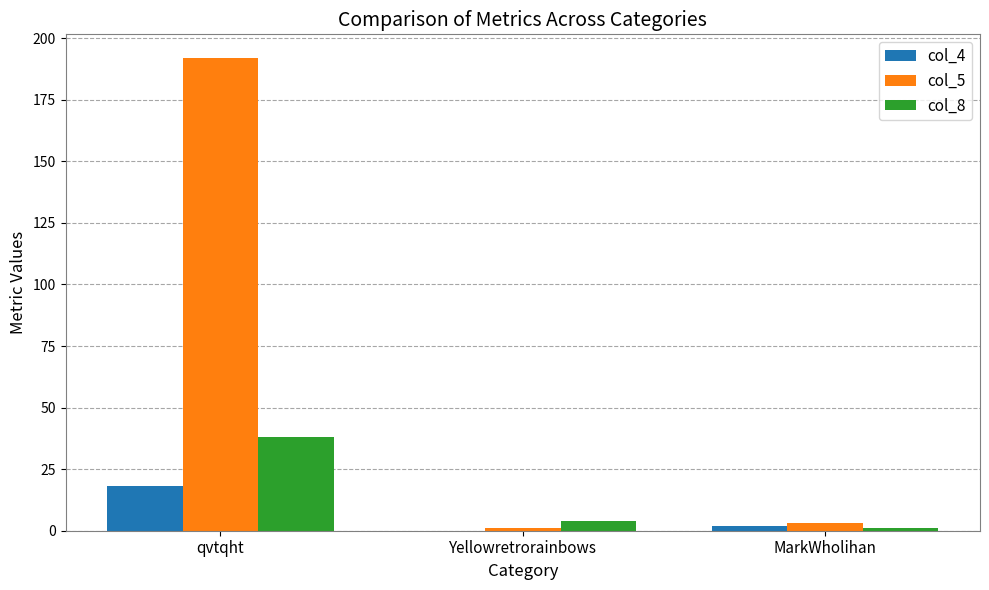

What is the approximate value of col_4 at qvtqht, to the nearest 10?

20